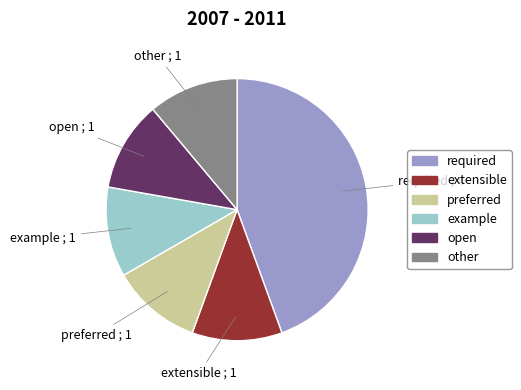

What is the largest slice in the pie chart?

required